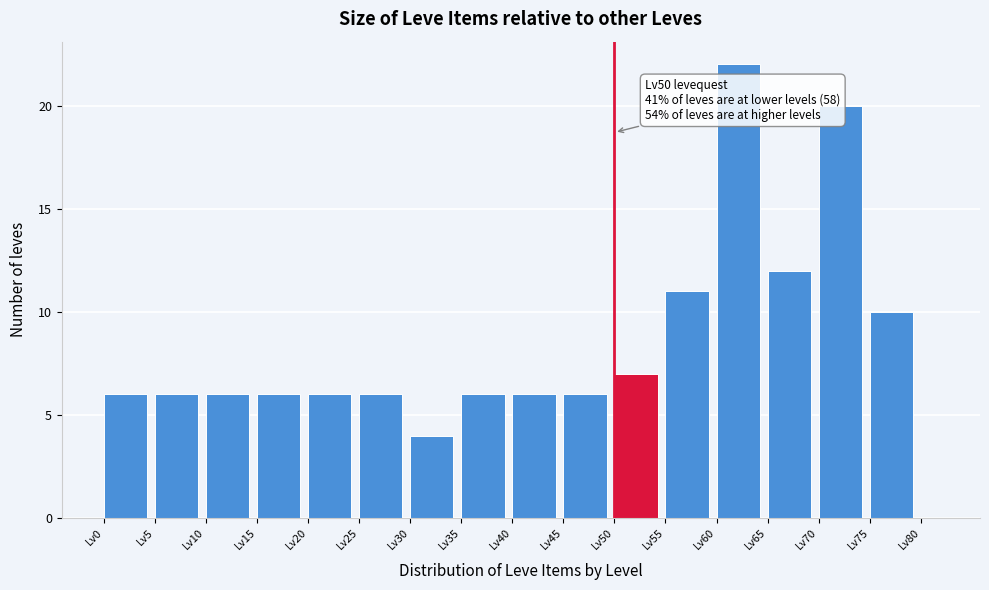

Which range on the x-axis has the tallest bar?

60 to 65